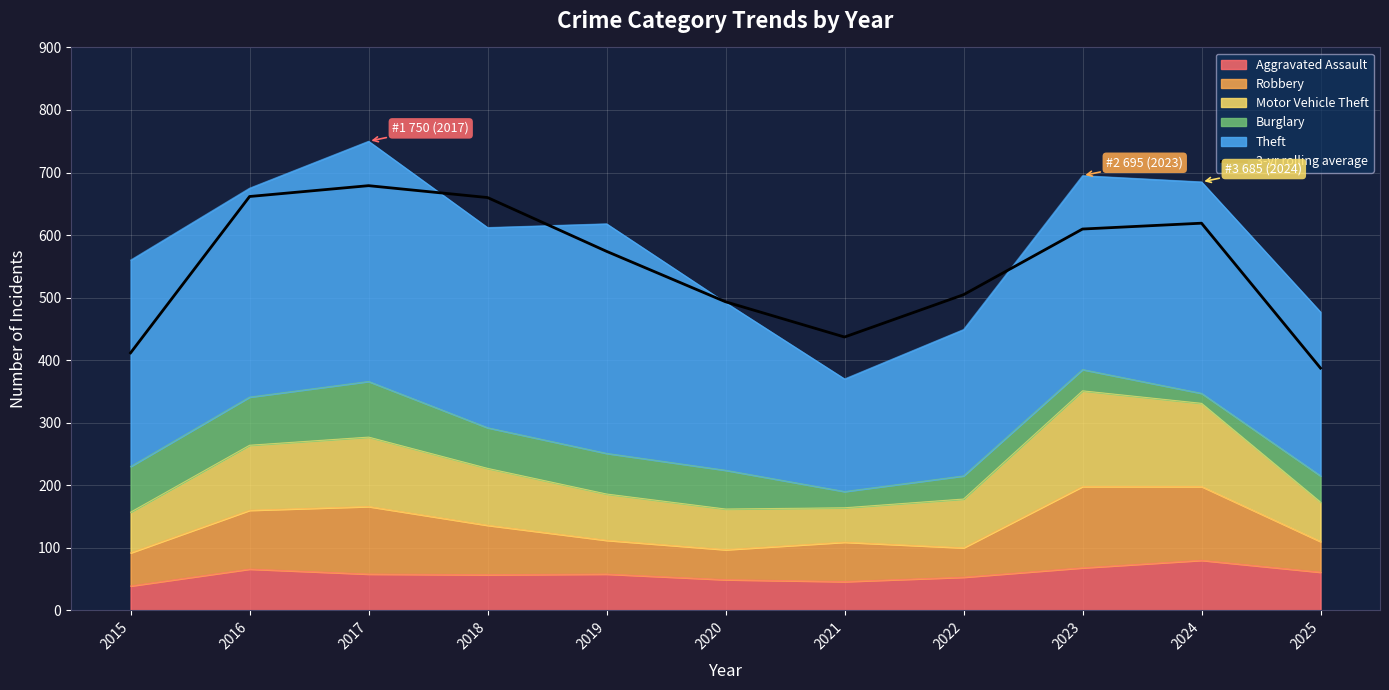

What is the average value?

548.8